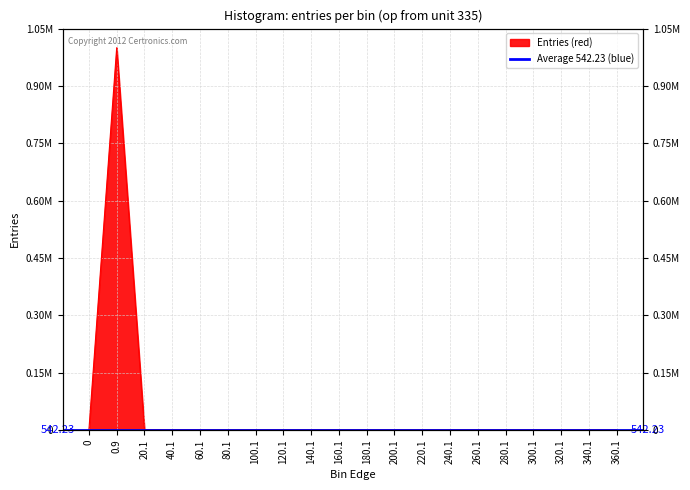

At which label is the value closest to 499324?

20.1